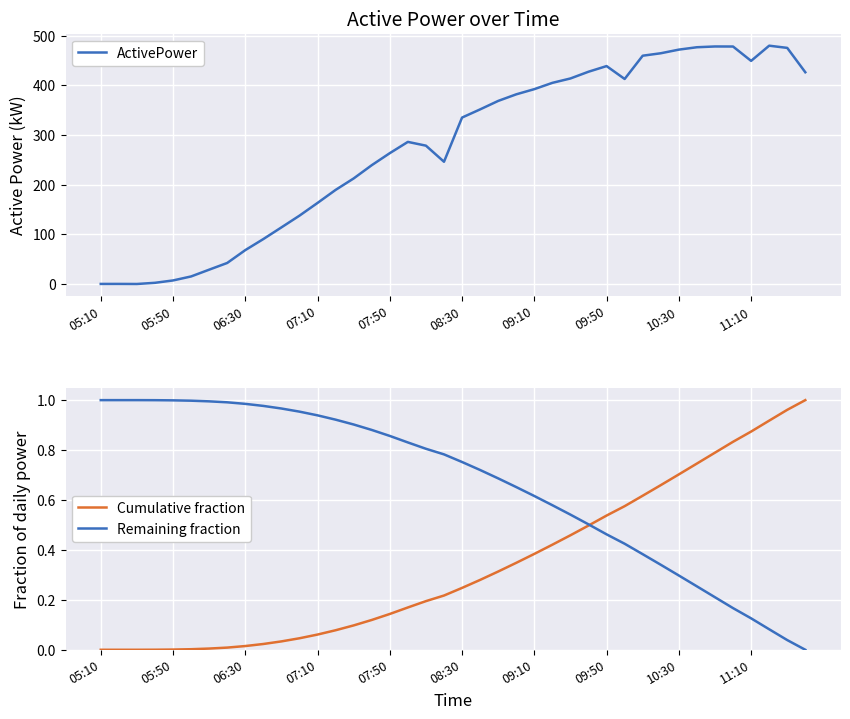

The Cumulative fraction series shows 0.4 at 33. True or false?

False